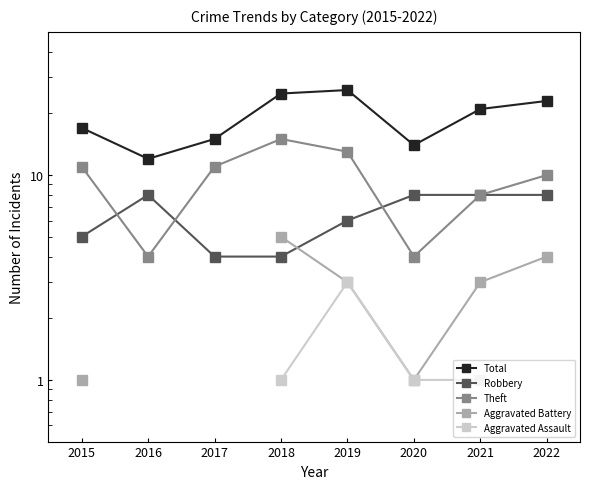

What is the sum of all Total values?

153.0